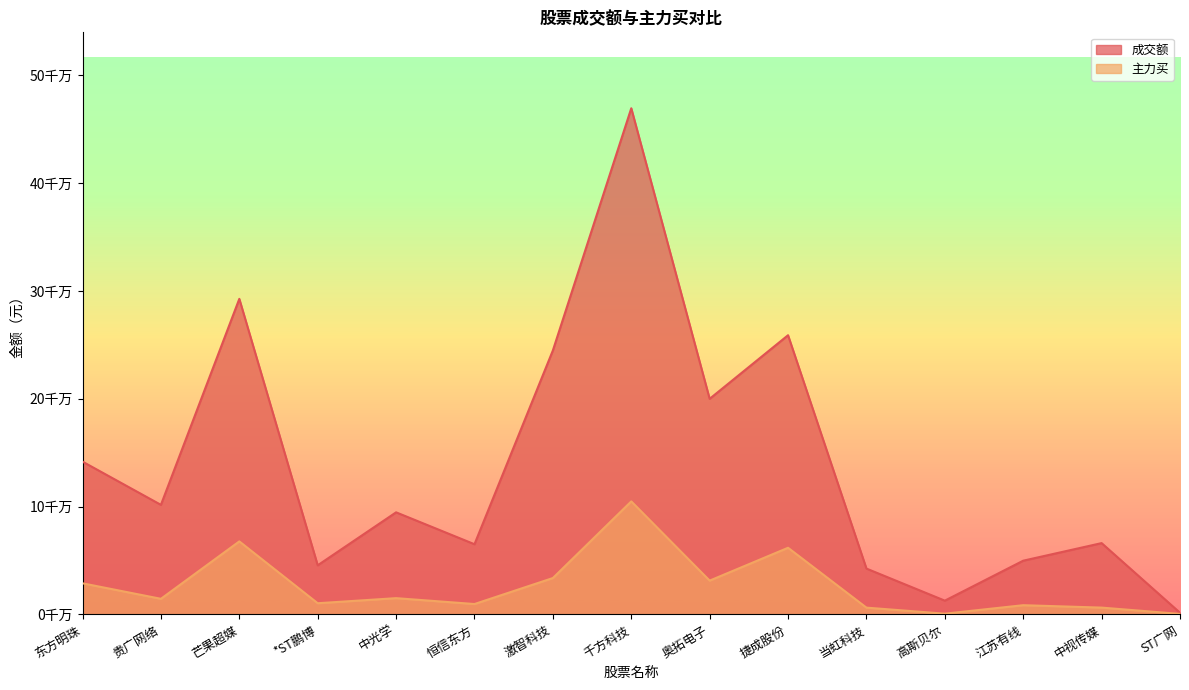

The value of 主力买 at 高斯贝尔 is 421945. True or false?

False